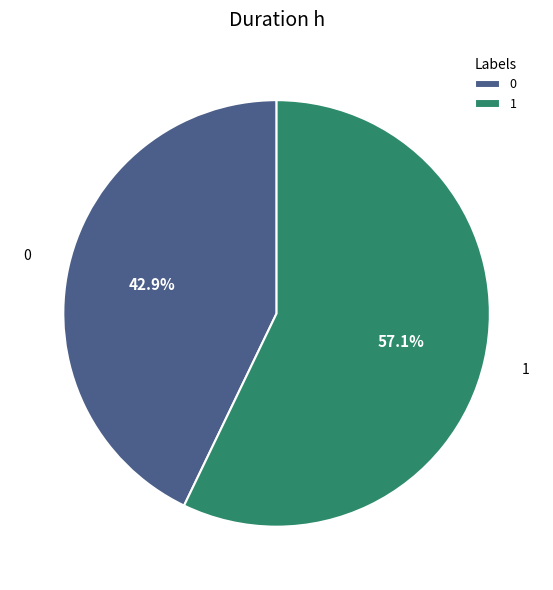

Approximately how many times larger is the value at 1 compared to 0?

1.3